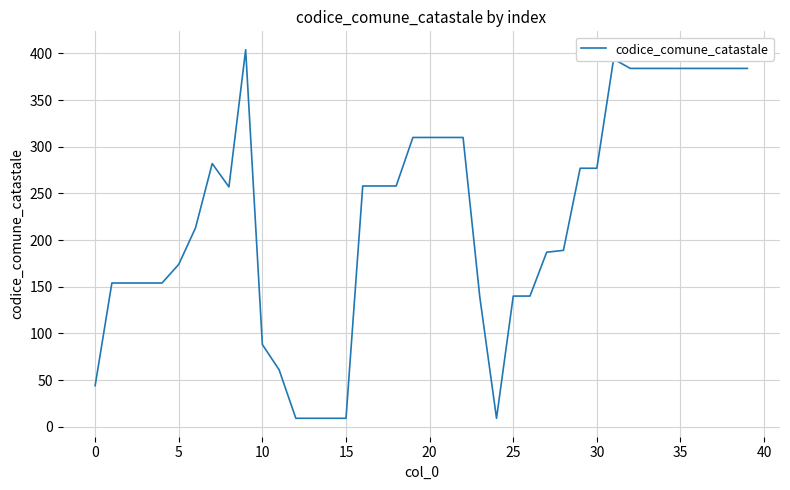

What is the difference between the maximum and minimum values?

395